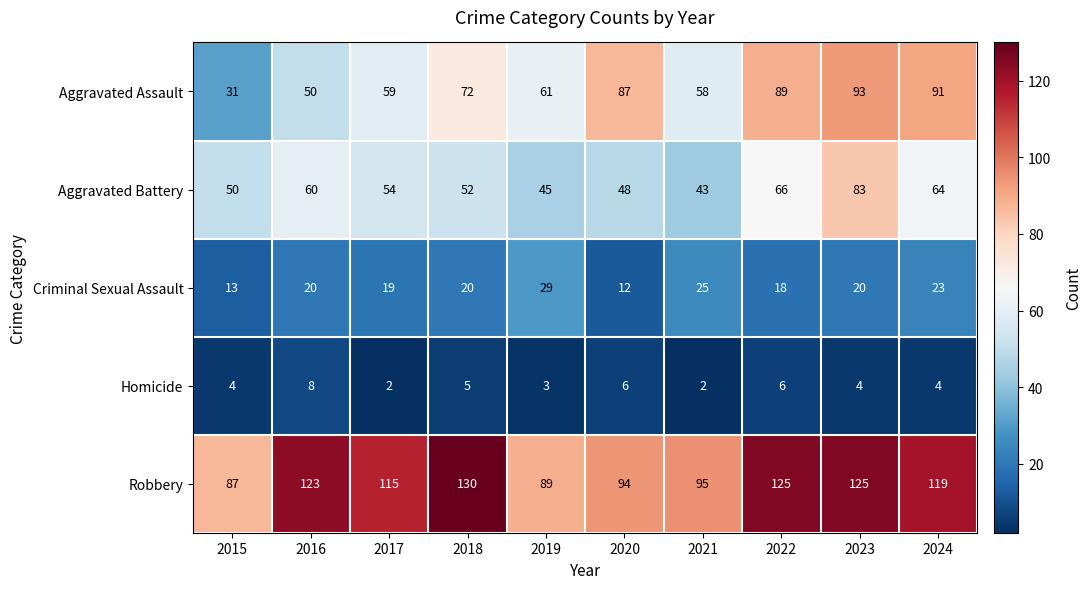

At which category is the sum across all series the highest?

2023